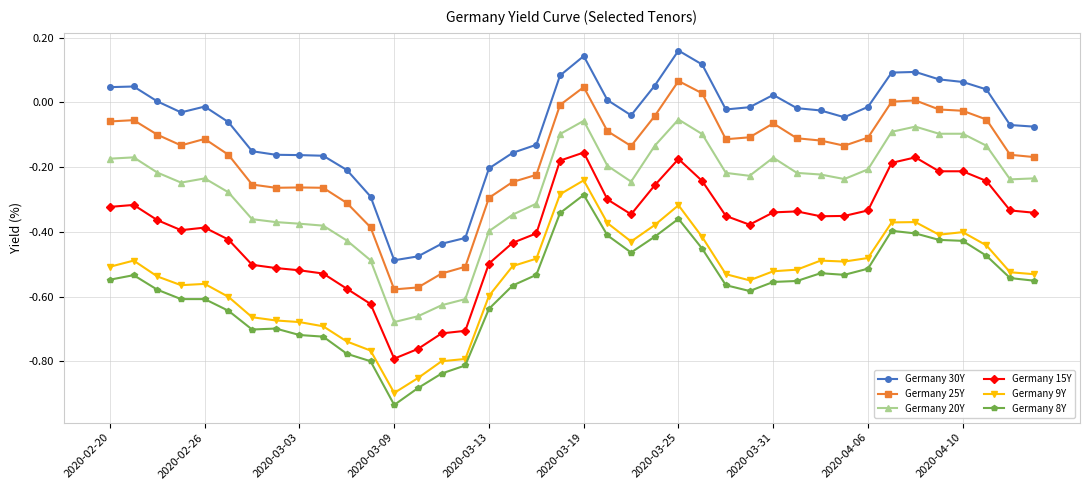

Which series has the largest total across all categories?

Germany 30Y